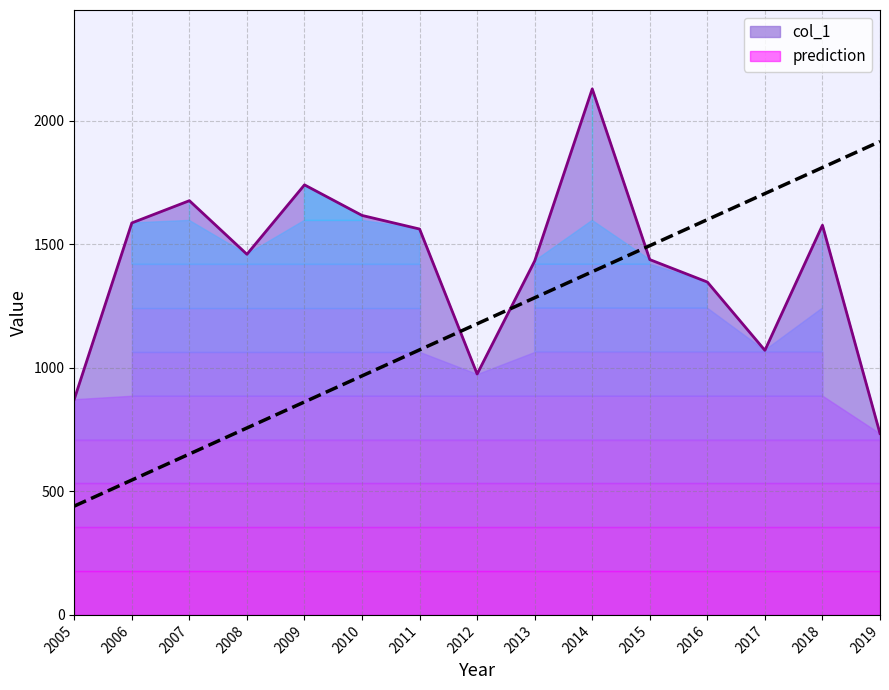

List the labels in order of value, largest first.

2019, 2018, 2017, 2016, 2015, 2014, 2013, 2012, 2011, 2010, 2009, 2008, 2007, 2006, 2005